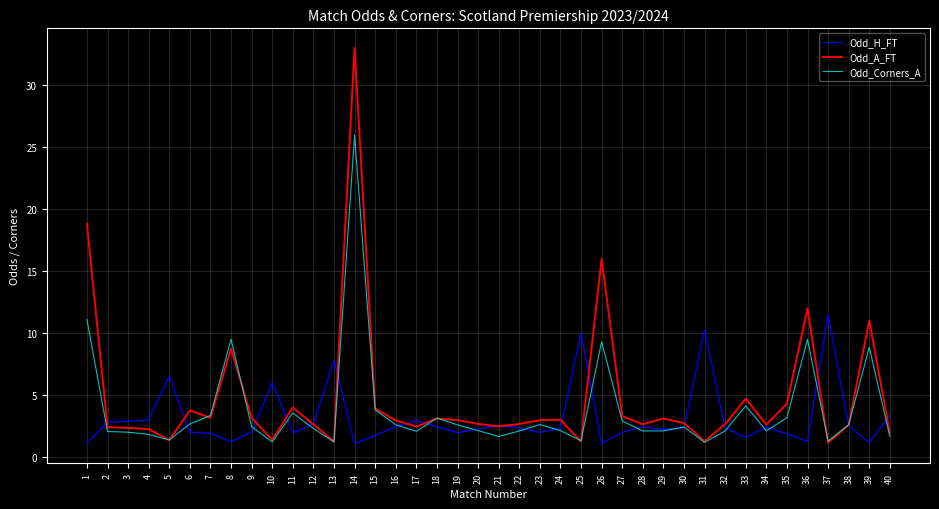

What is the minimum value shown in the chart?

1.1